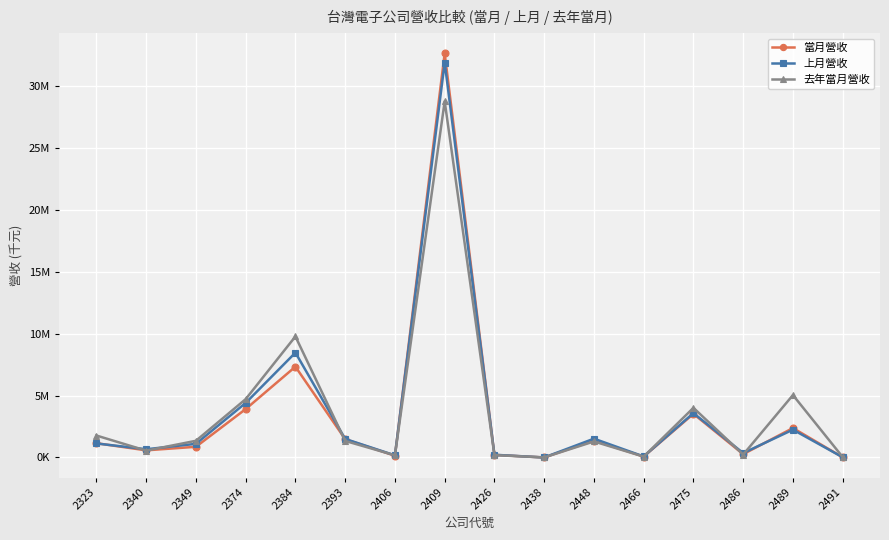

What are all the series names shown in the legend?

當月營收, 上月營收, 去年當月營收